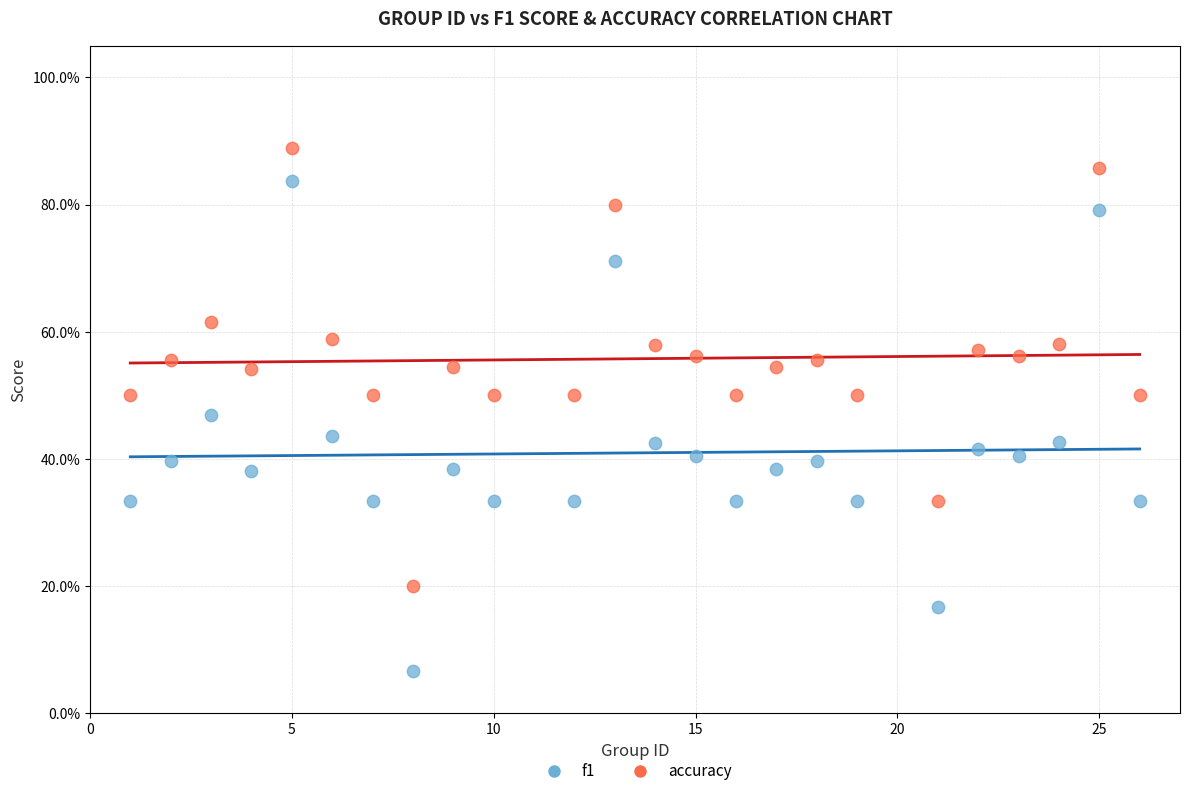

What are all the series names shown in the legend?

f1, accuracy